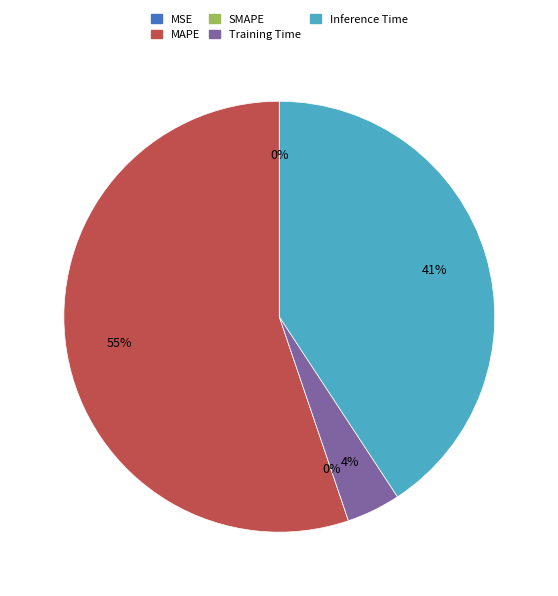

What percentage is NOT represented by Inference Time?

59.2%